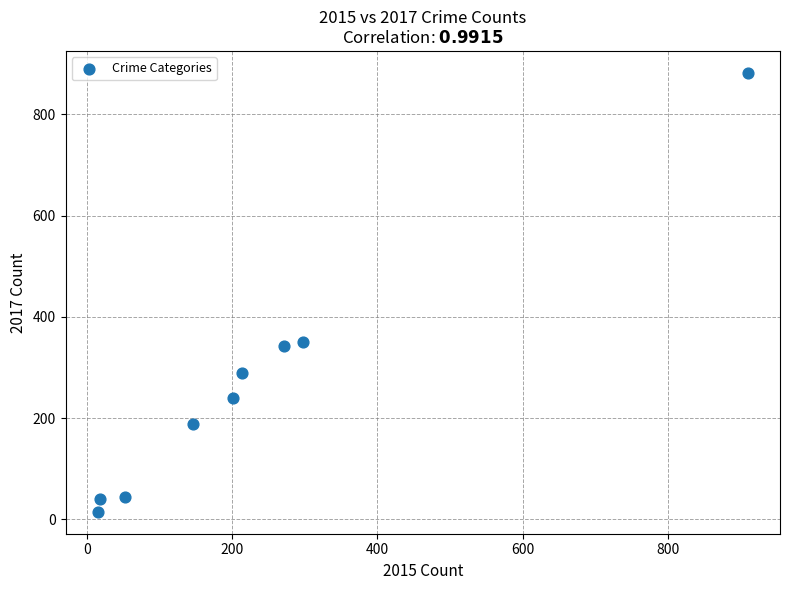

What is the average Y value?

266